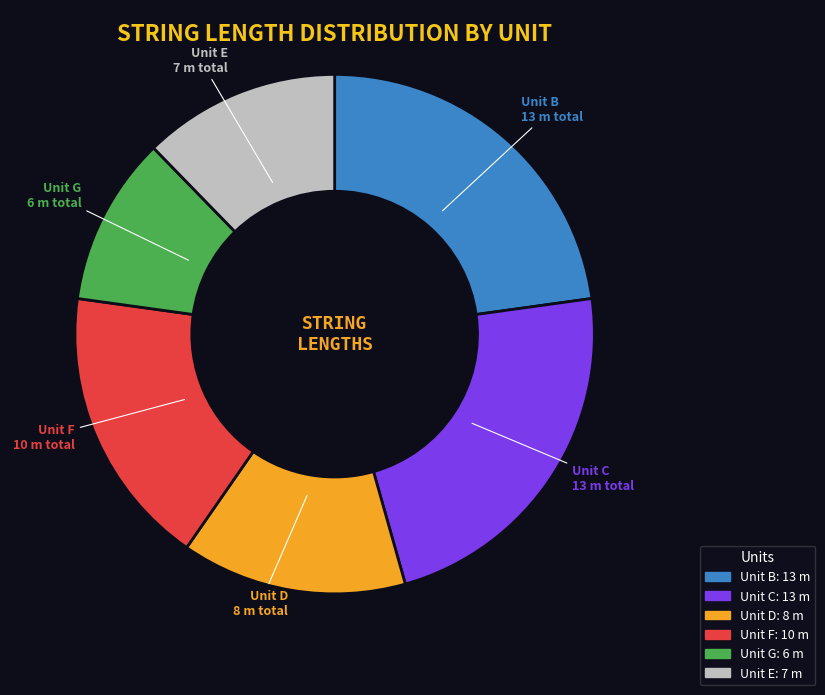

How many slices are in this pie chart?

6